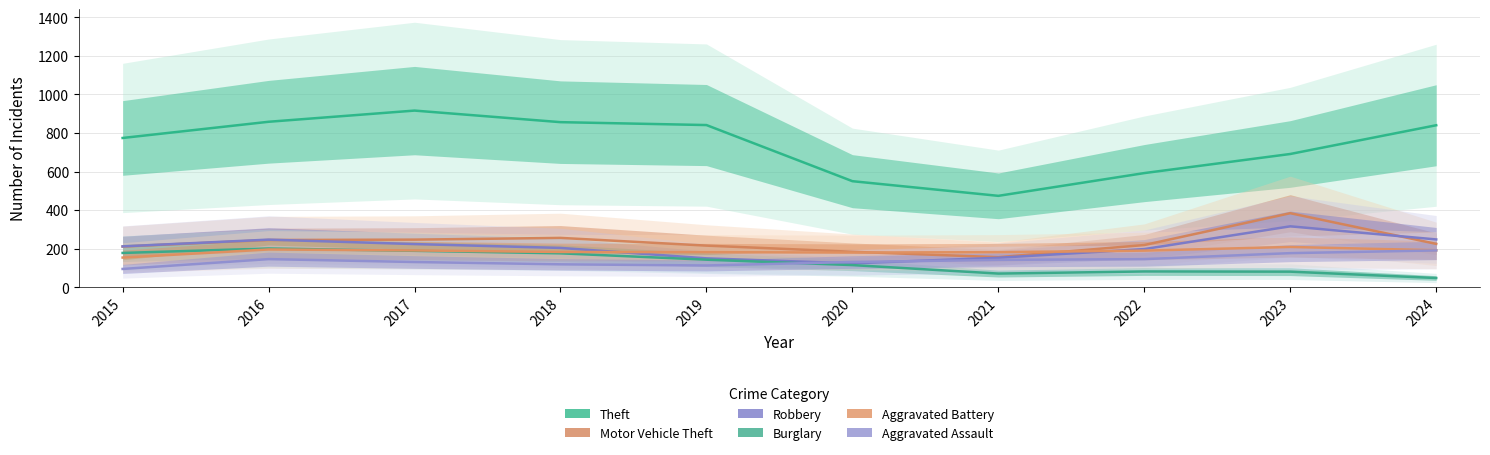

How many interior local peaks does the Theft series have?

1